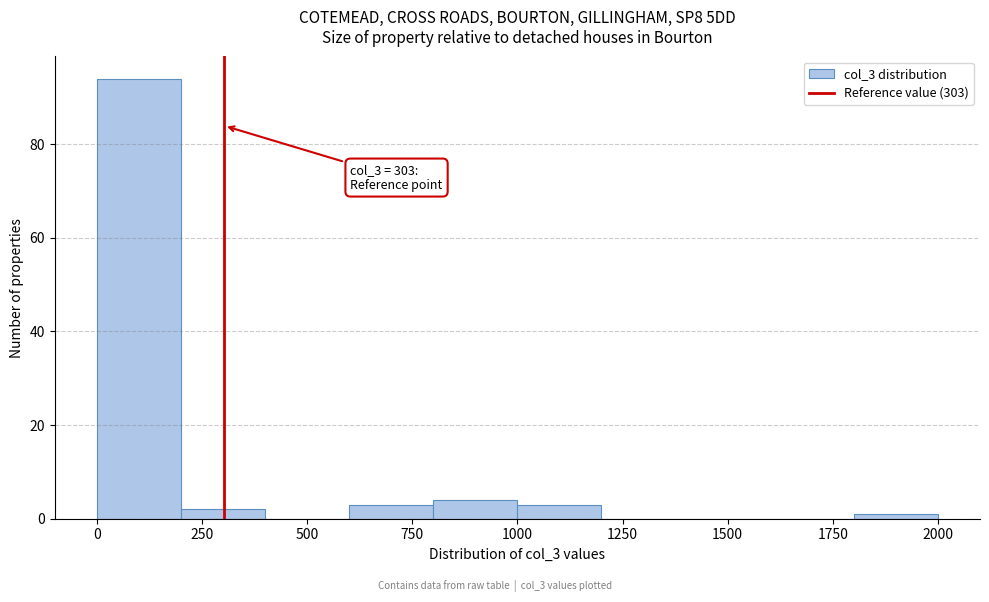

Over which range of the x-axis is the bar tallest?

0 to 200